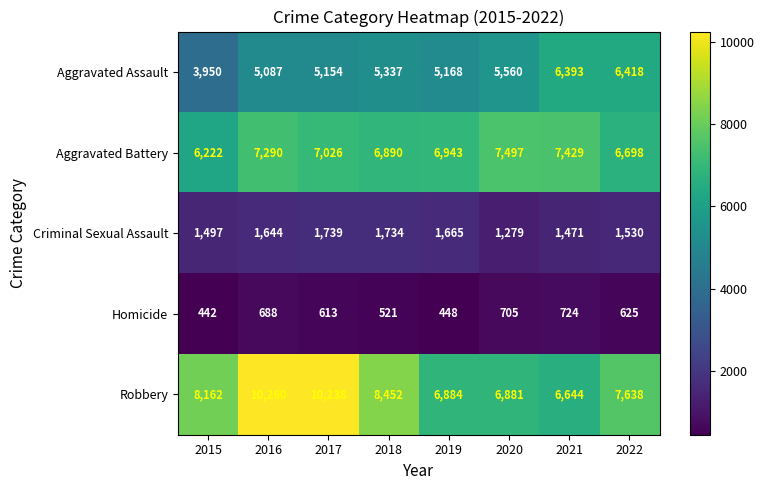

Rank the series by their maximum value, from lowest to highest.

Homicide, Criminal Sexual Assault, Aggravated Assault, Aggravated Battery, Robbery